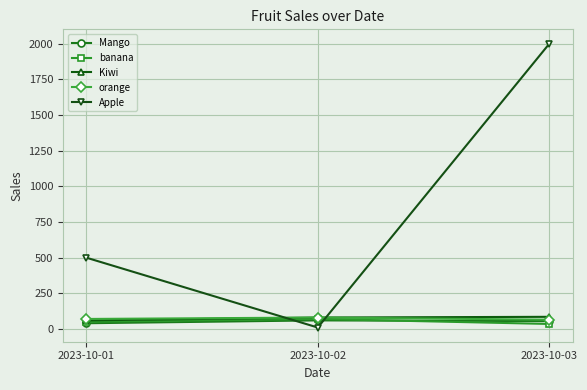

The value of Apple at 2023-10-01 is 500. True or false?

True